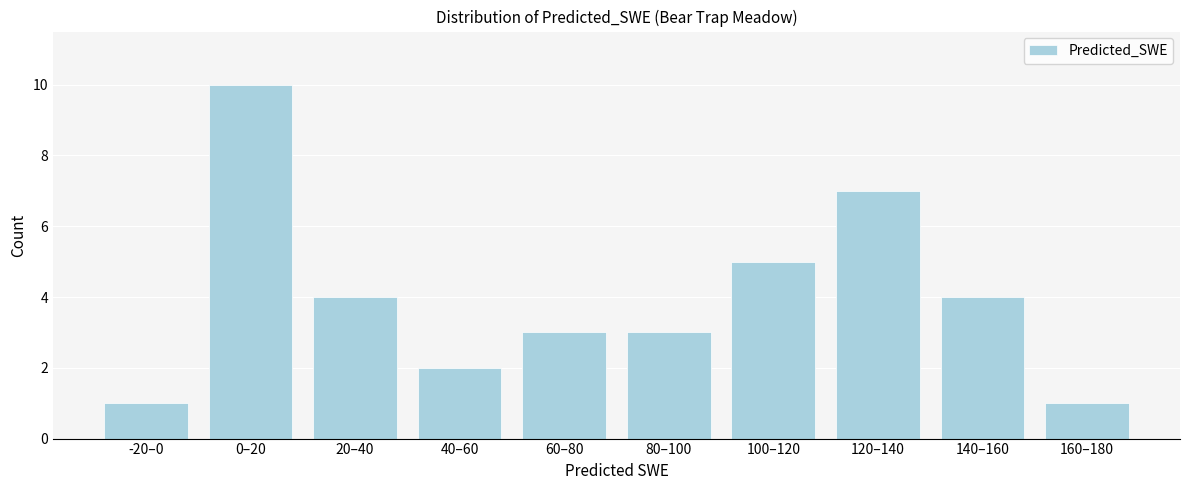

Reading right to left, extract all data points from this chart.

1	4	7	5	3	3	2	4	10	1